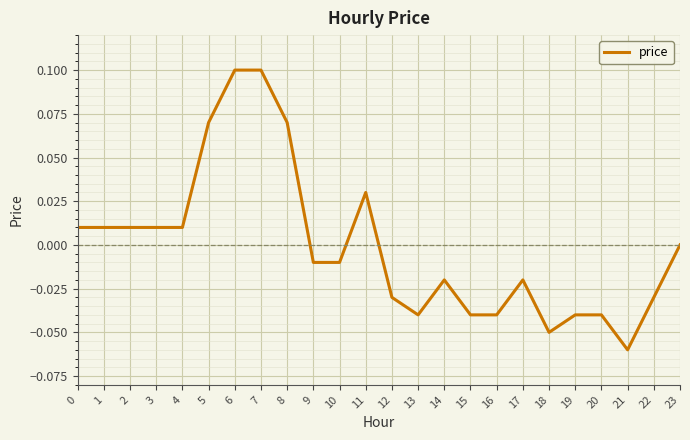

Does the chart have visible grid lines?

Yes